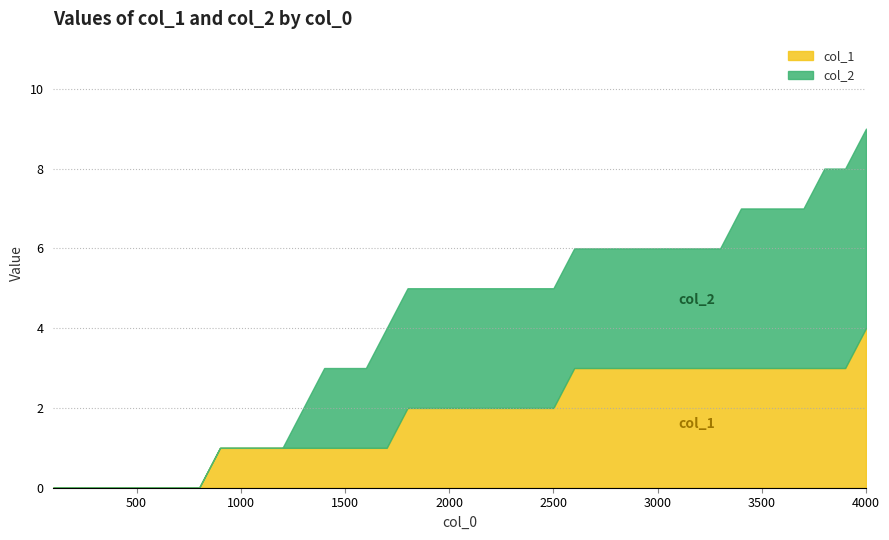

How many col_1 values are between 1 and 3?

31